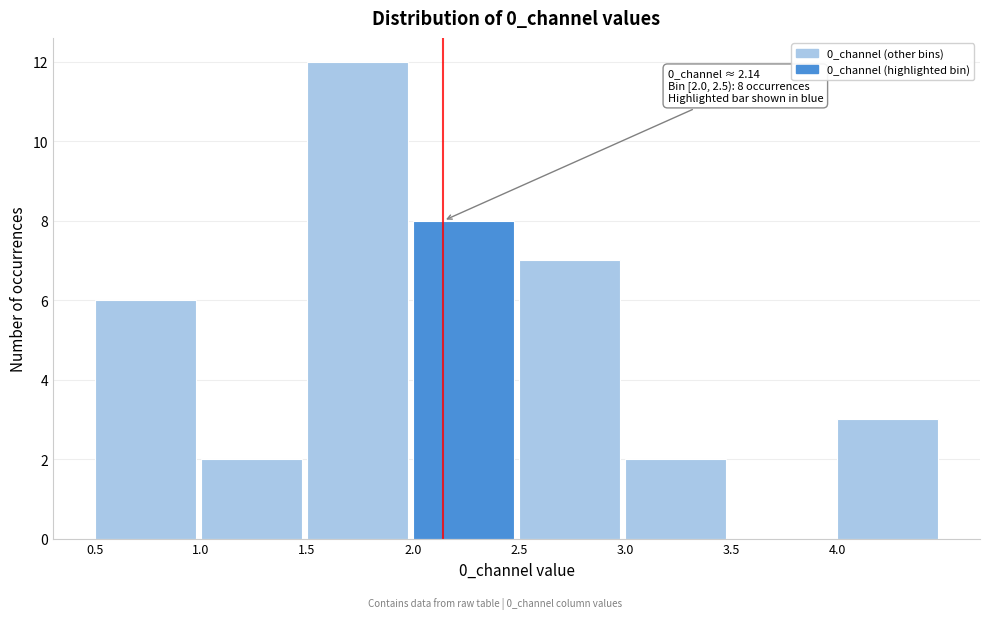

Over which range of the x-axis is the bar tallest?

1.5 to 2.0